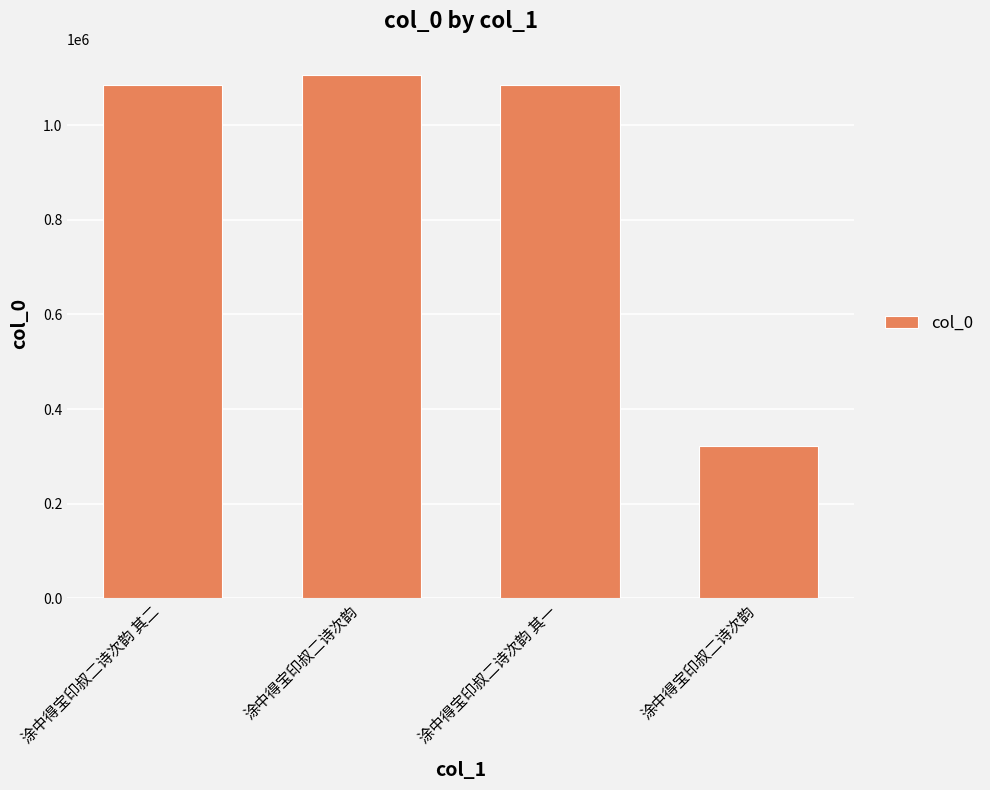

Count the number of data series in this chart.

1